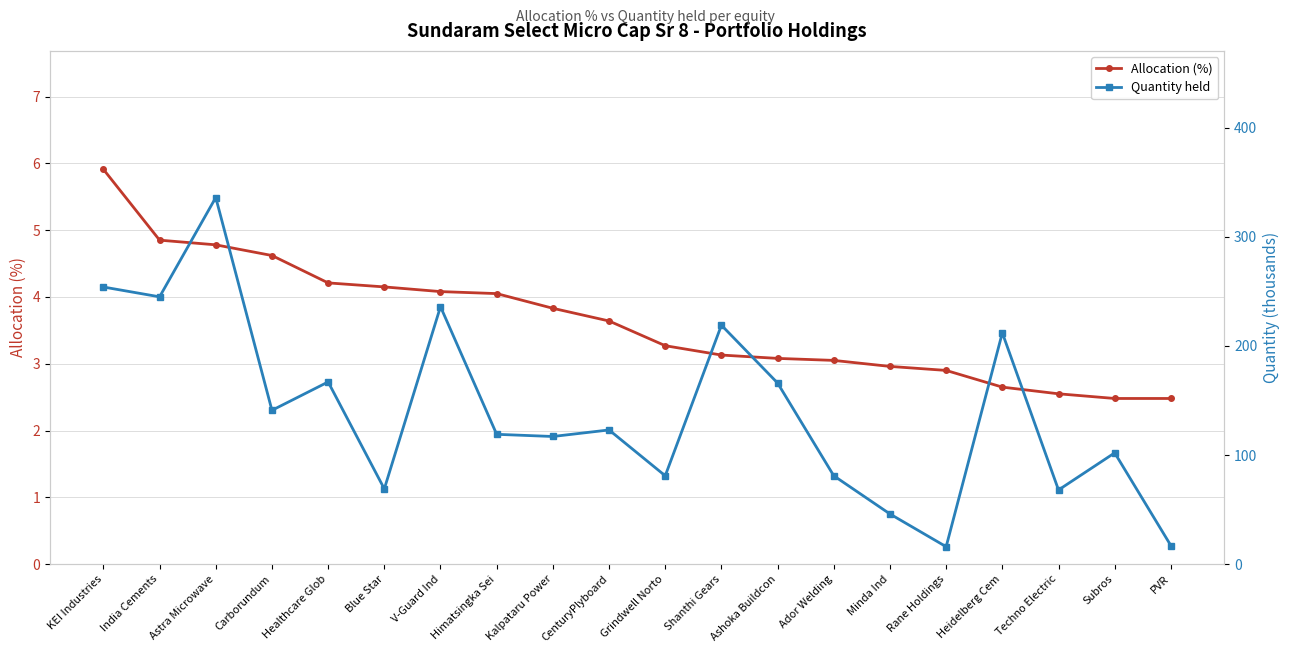

Which label corresponds to the largest value in the chart?

Astra Microwave